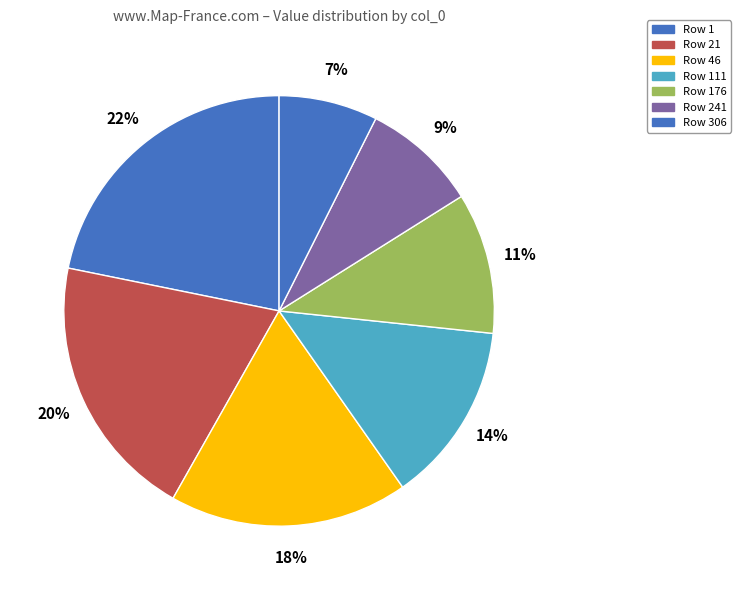

To the nearest percent, what is the average slice percentage?

14%